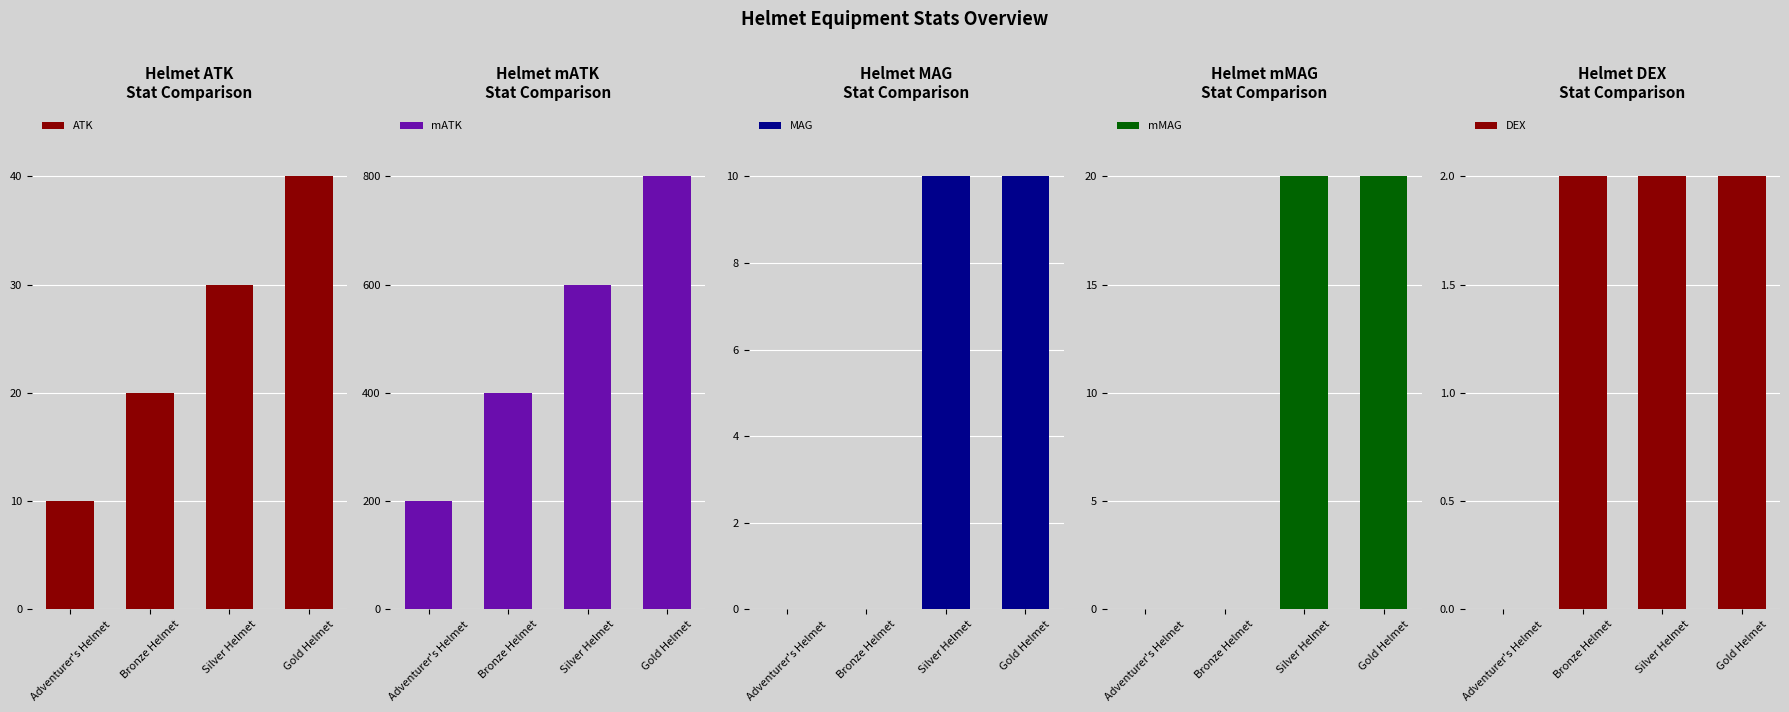

How many values in the mMAG series are below 20?

2